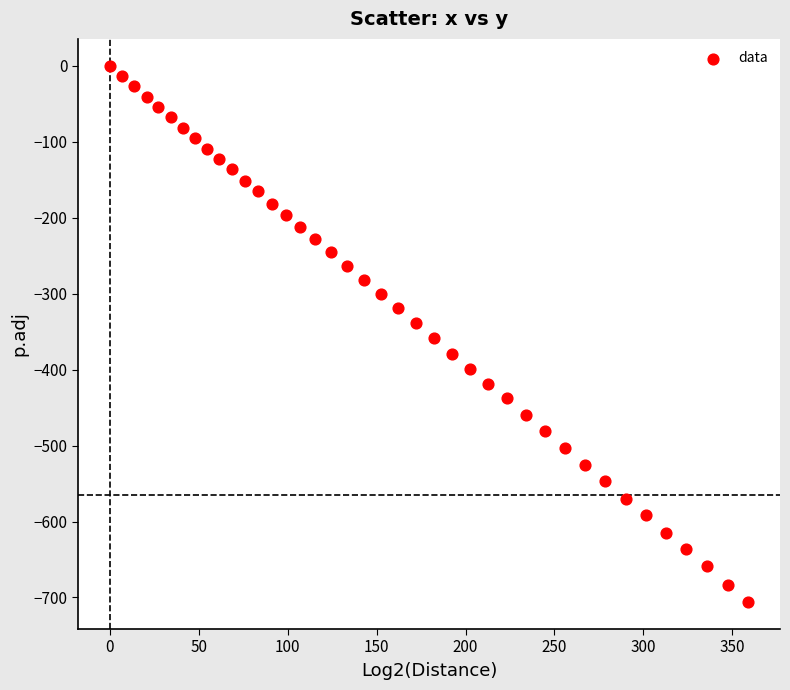

What is the range of X values (max minus min)?

358.9